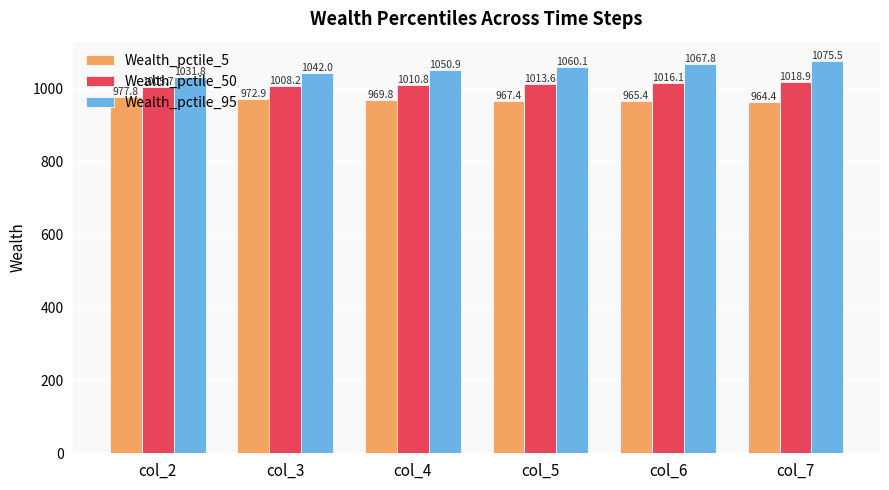

What are all the series names shown in the legend?

Wealth_pctile_5, Wealth_pctile_50, Wealth_pctile_95